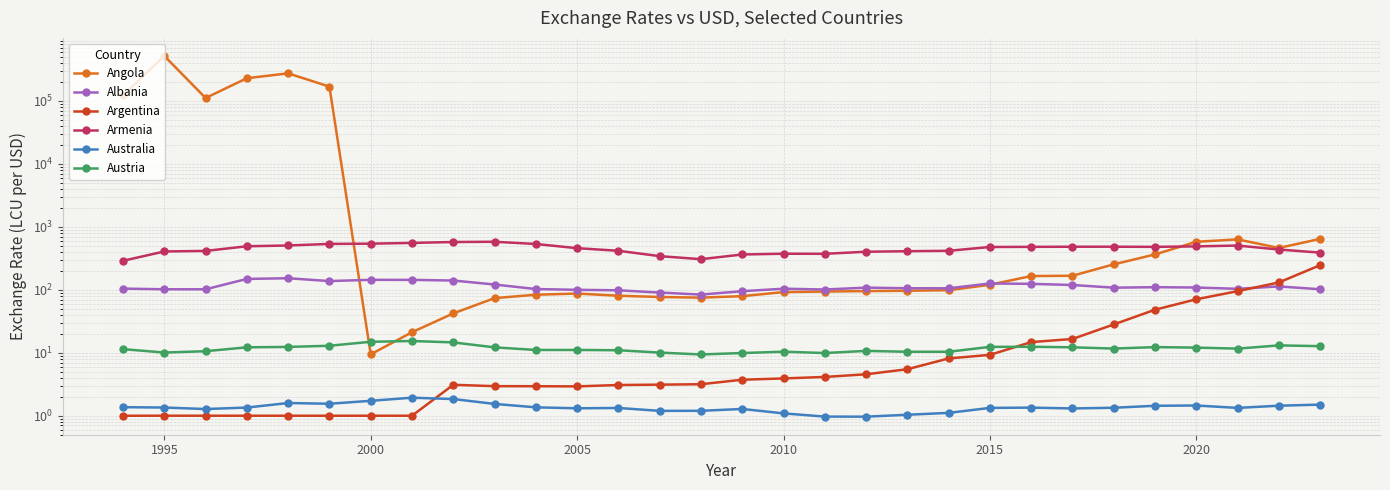

Is the value of Australia at 24 greater than the value of Austria at 9?

No